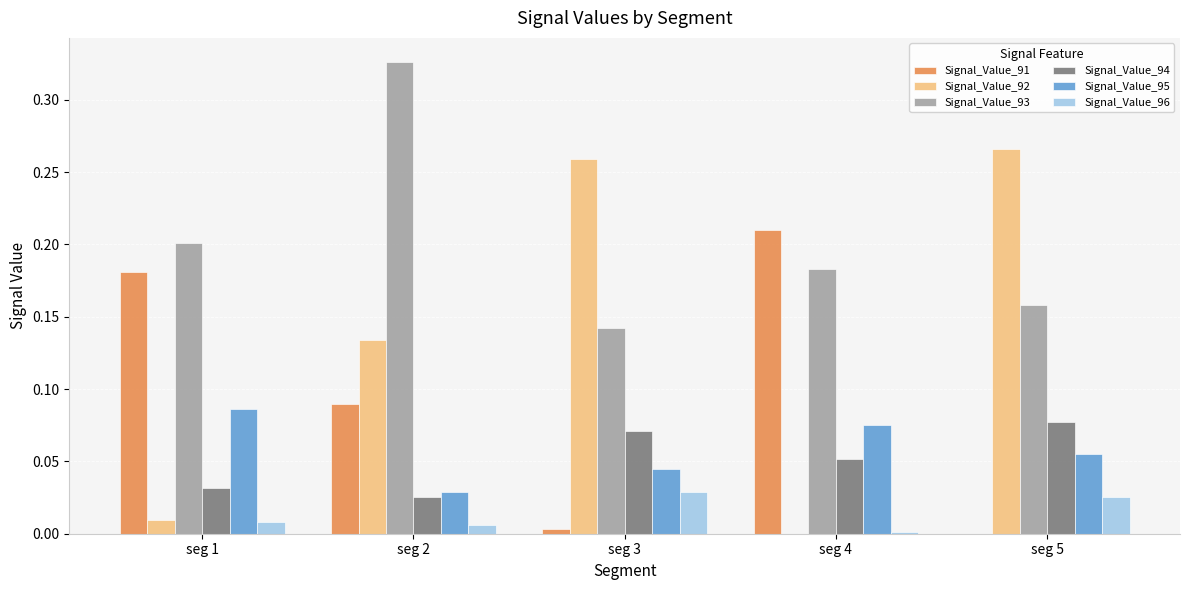

How many values in the Signal_Value_92 series exceed 0?

4